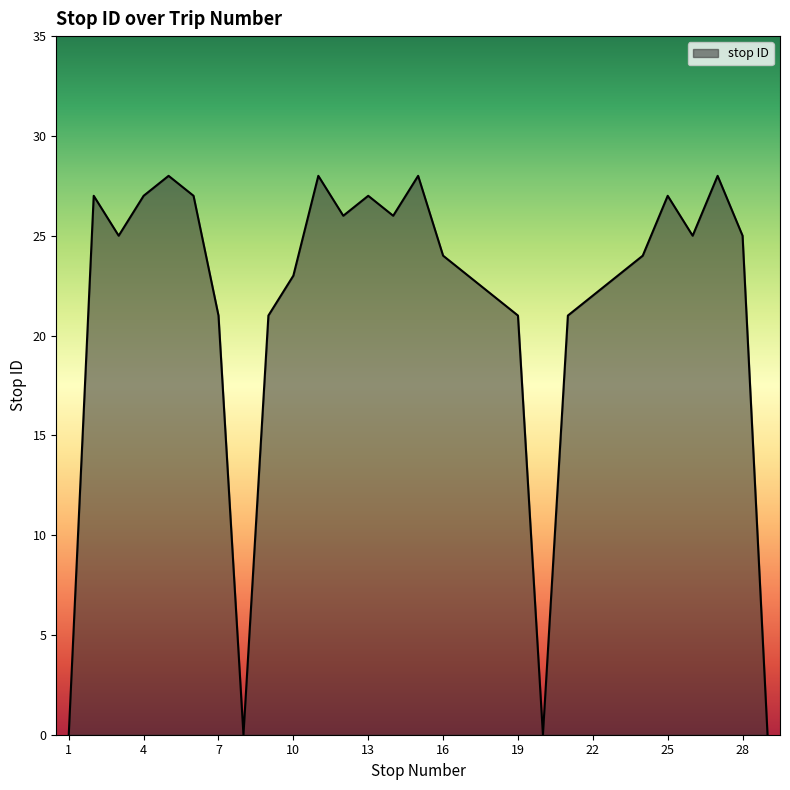

What is the greatest value displayed?

28